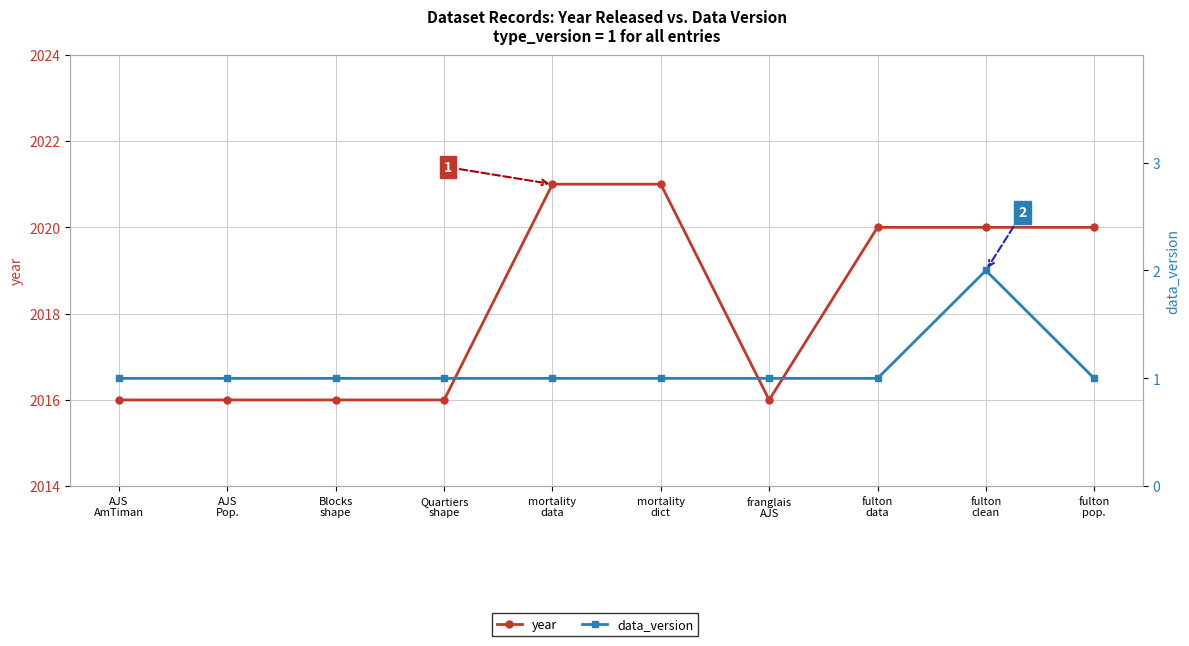

Is it true that year equals 640 at fulton
clean?

False